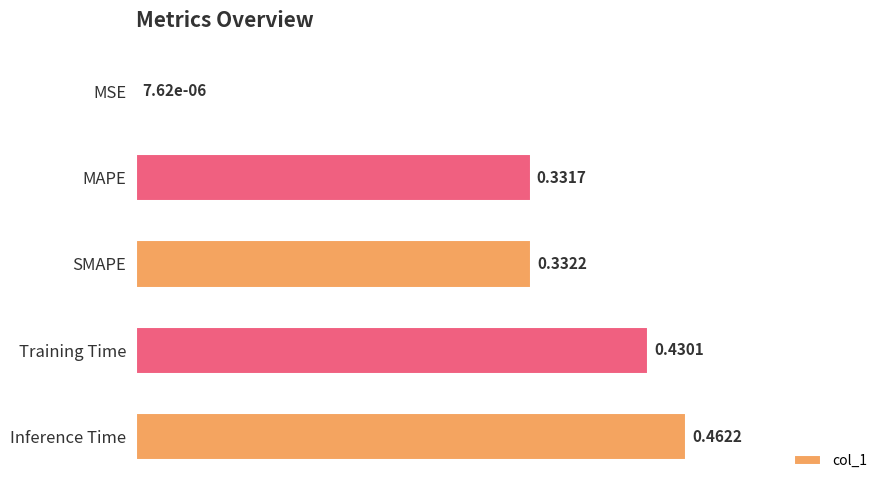

Between Inference Time and SMAPE, which is larger?

Inference Time